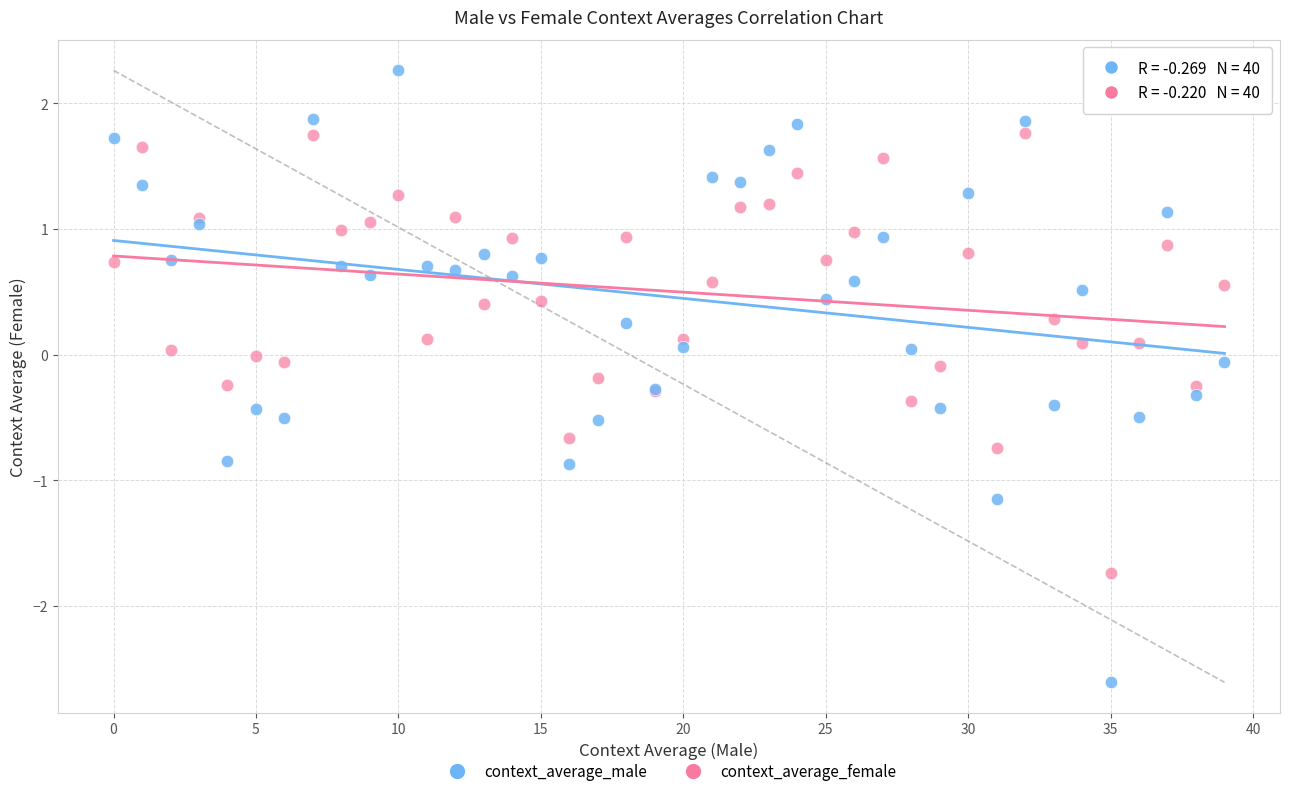

Which series has the widest spread of Y values?

context_average_male